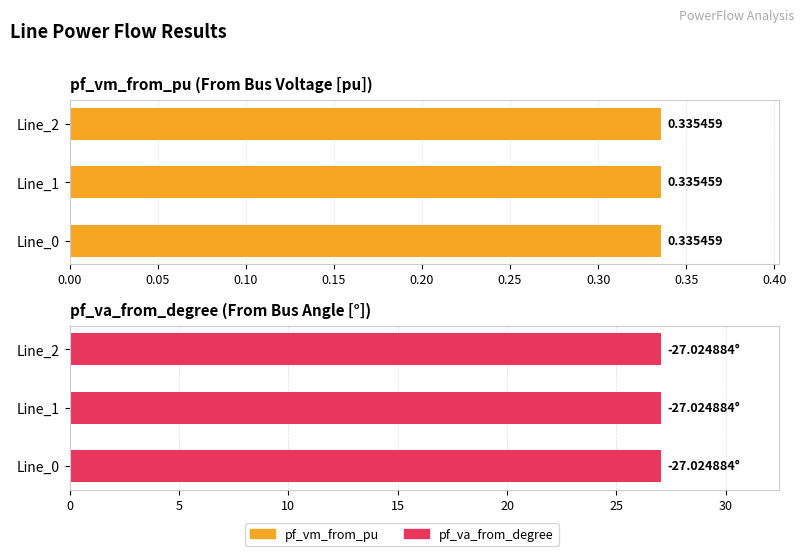

True or false: pf_va_from_degree has a value of -9.8 at Line_1.

False